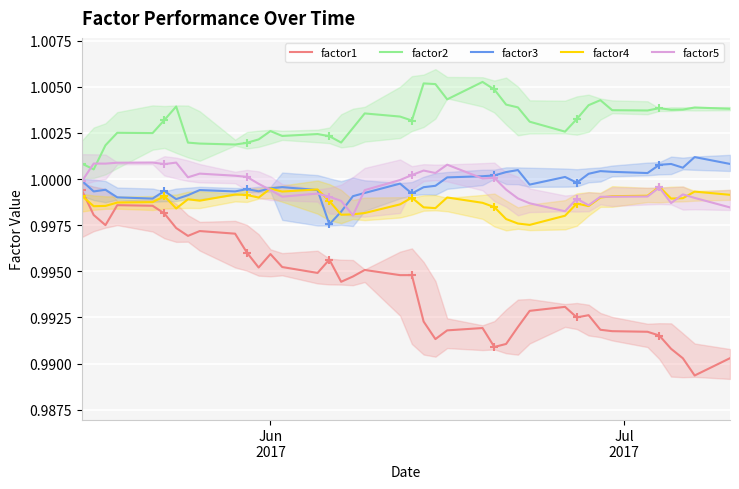

Reading right to left, list all the values displayed in this chart.

factor1: 1.0	1.0	1.0	1.0	1.0	1.0	1.0	1.0	1.0	1.0	1.0	1.0	1.0	1.0	1.0	1.0	1.0	1.0	1.0	1.0	1.0	1.0	1.0	1.0	1.0	1.0	1.0	1.0	1.0	1.0	1.0	1.0	1.0	1.0	1.0	1.0	1.0	1.0	1.0	1.0
factor2: 1.0	1.0	1.0	1.0	1.0	1.0	1.0	1.0	1.0	1.0	1.0	1.0	1.0	1.0	1.0	1.0	1.0	1.0	1.0	1.0	1.0	1.0	1.0	1.0	1.0	1.0	1.0	1.0	1.0	1.0	1.0	1.0	1.0	1.0	1.0	1.0	1.0	1.0	1.0	1.0
factor3: 1.0	1.0	1.0	1.0	1.0	1.0	1.0	1.0	1.0	1.0	1.0	1.0	1.0	1.0	1.0	1.0	1.0	1.0	1.0	1.0	1.0	1.0	1.0	1.0	1.0	1.0	1.0	1.0	1.0	1.0	1.0	1.0	1.0	1.0	1.0	1.0	1.0	1.0	1.0	1.0
factor4: 1.0	1.0	1.0	1.0	1.0	1.0	1.0	1.0	1.0	1.0	1.0	1.0	1.0	1.0	1.0	1.0	1.0	1.0	1.0	1.0	1.0	1.0	1.0	1.0	1.0	1.0	1.0	1.0	1.0	1.0	1.0	1.0	1.0	1.0	1.0	1.0	1.0	1.0	1.0	1.0
factor5: 1.0	1.0	1.0	1.0	1.0	1.0	1.0	1.0	1.0	1.0	1.0	1.0	1.0	1.0	1.0	1.0	1.0	1.0	1.0	1.0	1.0	1.0	1.0	1.0	1.0	1.0	1.0	1.0	1.0	1.0	1.0	1.0	1.0	1.0	1.0	1.0	1.0	1.0	1.0	1.0